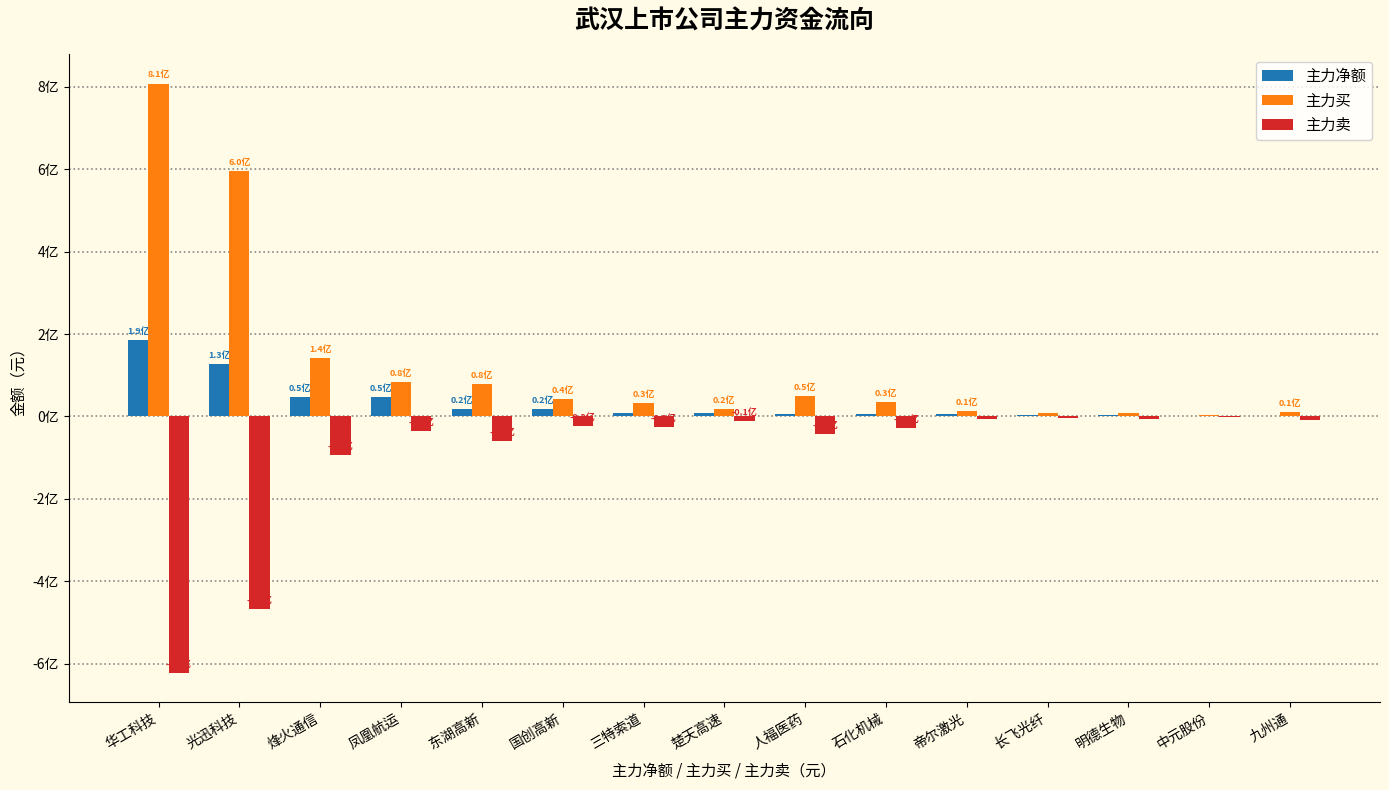

What are all the series names shown in the legend?

主力净额, 主力买, 主力卖